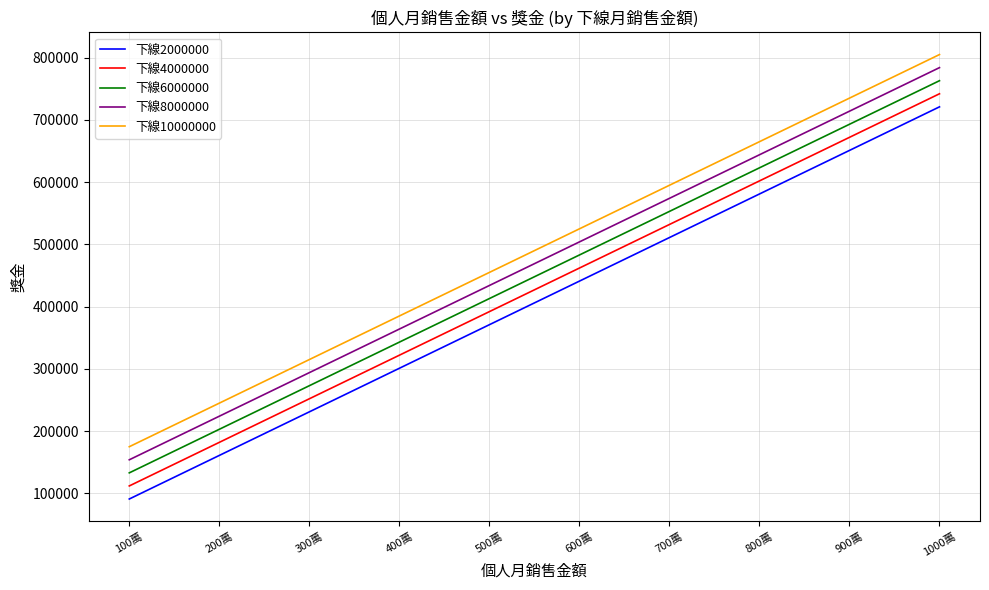

What are all the series names shown in the legend?

下線2000000, 下線4000000, 下線6000000, 下線8000000, 下線10000000